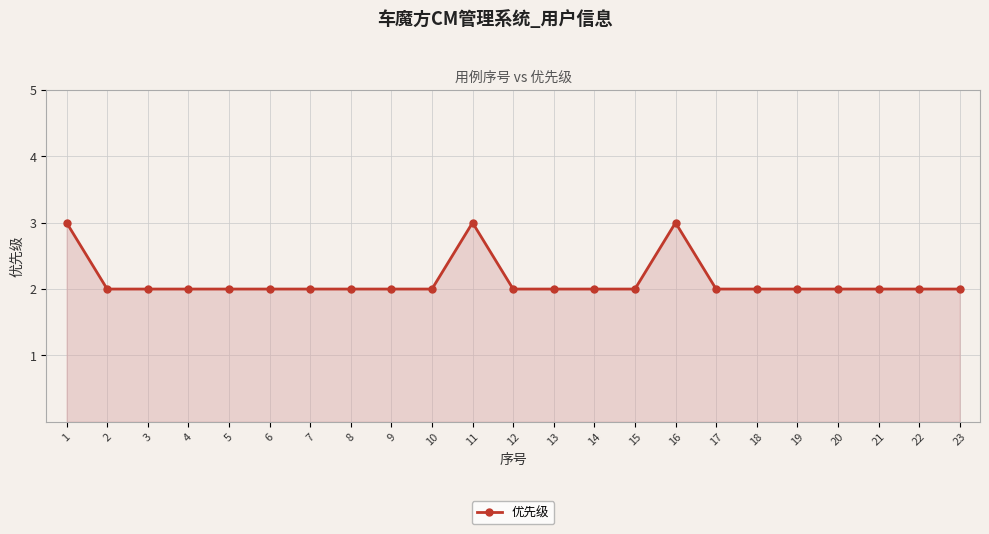

Is it true that the value at 8 is 2?

True